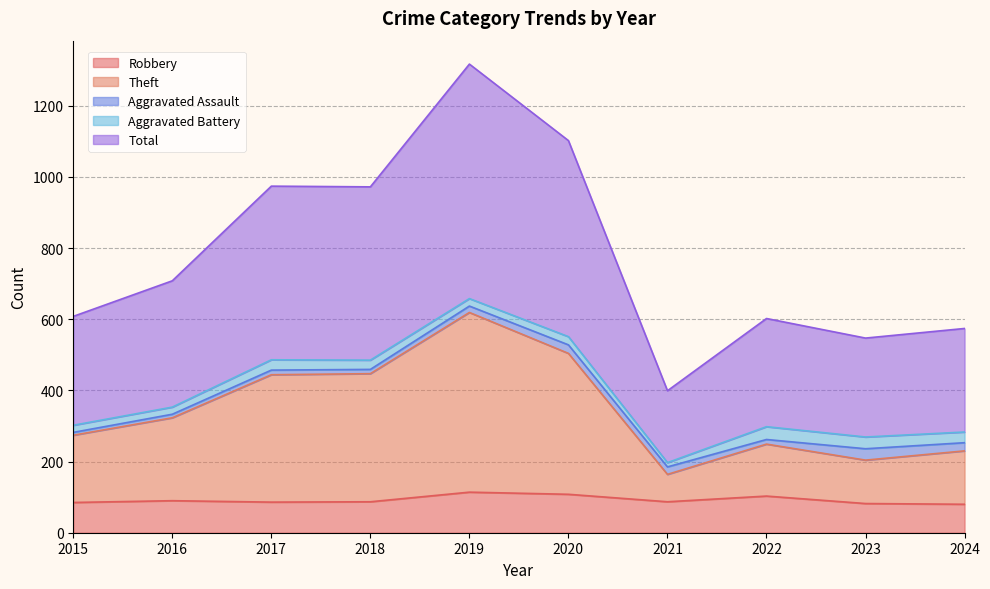

Which category has the highest value across all series?

2019